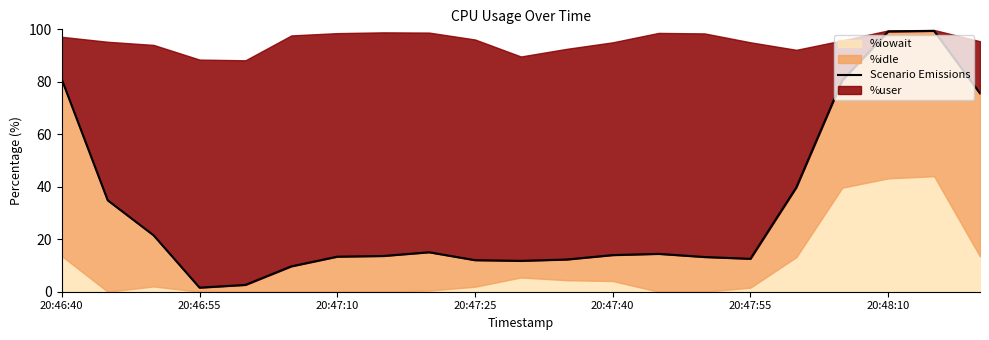

What is the value of the 5th point from the left?

2.6